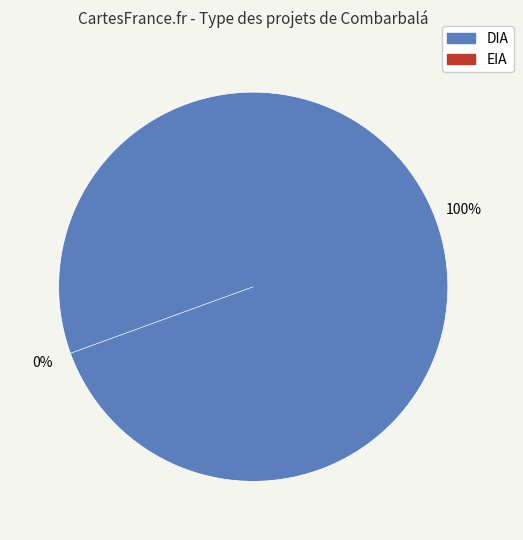

How many slices are in this pie chart?

2